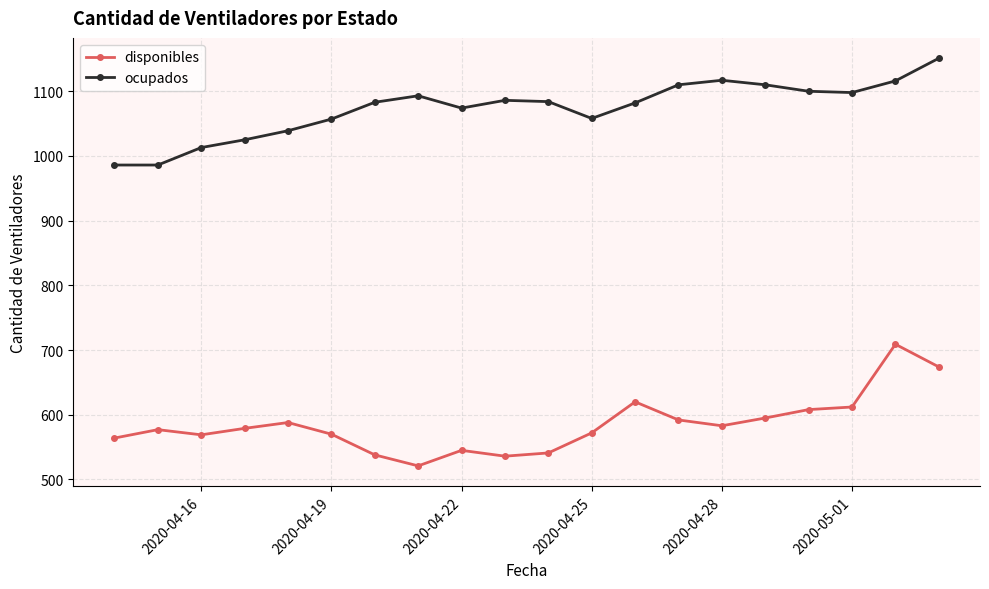

True or false: disponibles has more than 0 points higher than both neighbors.

True